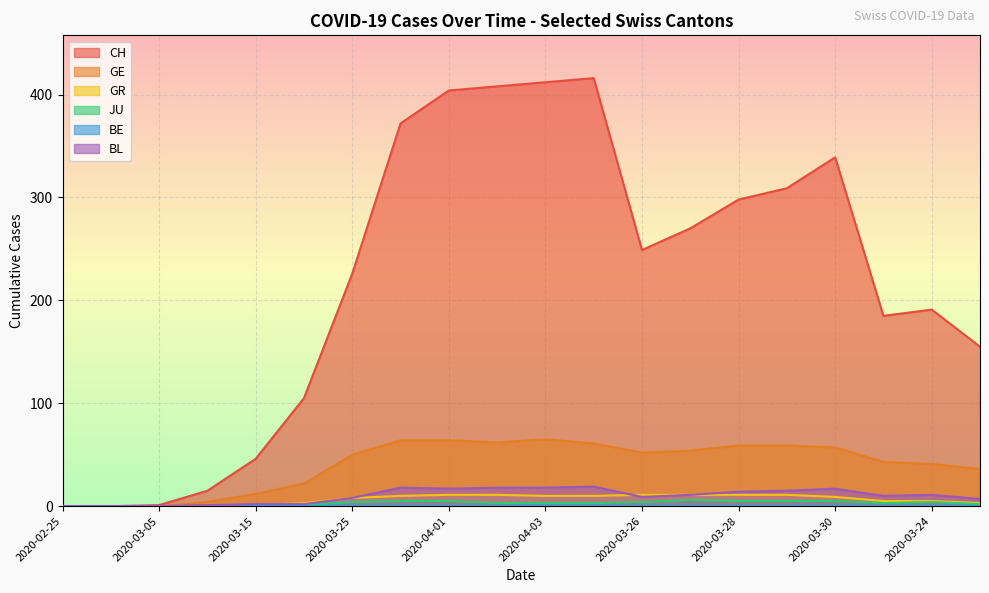

List the labels in order of GE value, largest first.

2020-04-03, 2020-03-31, 2020-04-01, 2020-04-02, 2020-04-04, 2020-03-28, 2020-03-29, 2020-03-30, 2020-03-27, 2020-03-26, 2020-03-25, 2020-03-23, 2020-03-24, 2020-03-22, 2020-03-20, 2020-03-15, 2020-03-10, 2020-02-25, 2020-03-01, 2020-03-05